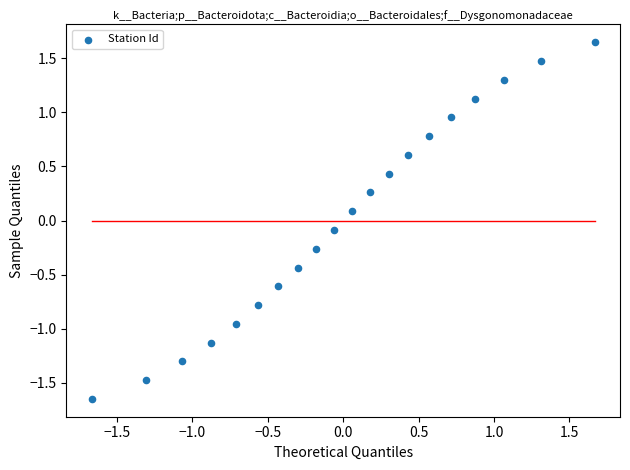

What is the range of Y values (max minus min)?

3.3